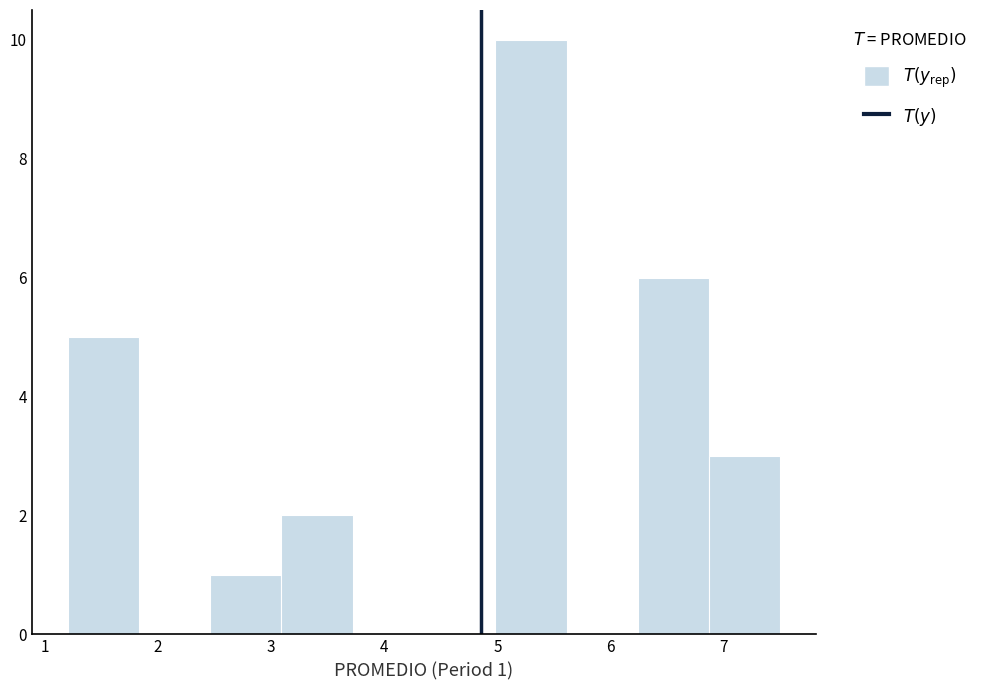

Which range on the x-axis has the tallest bar?

4.98 to 5.61